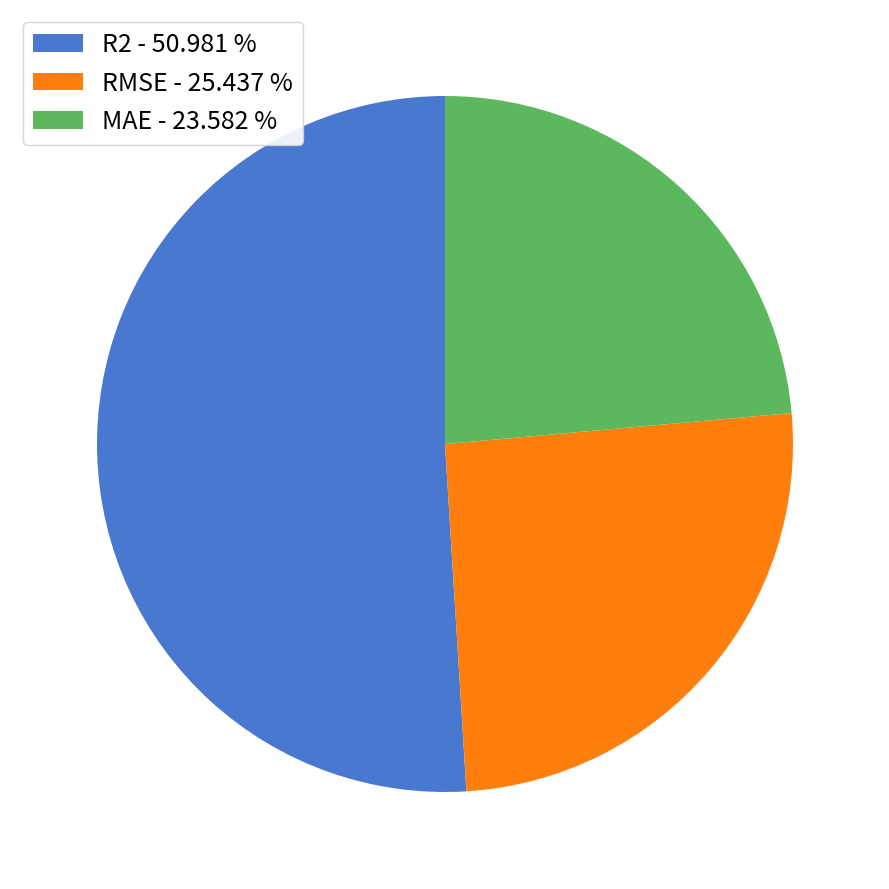

Do R2 - 50.981 % and MAE - 23.582 % together represent more than half of the pie?

Yes